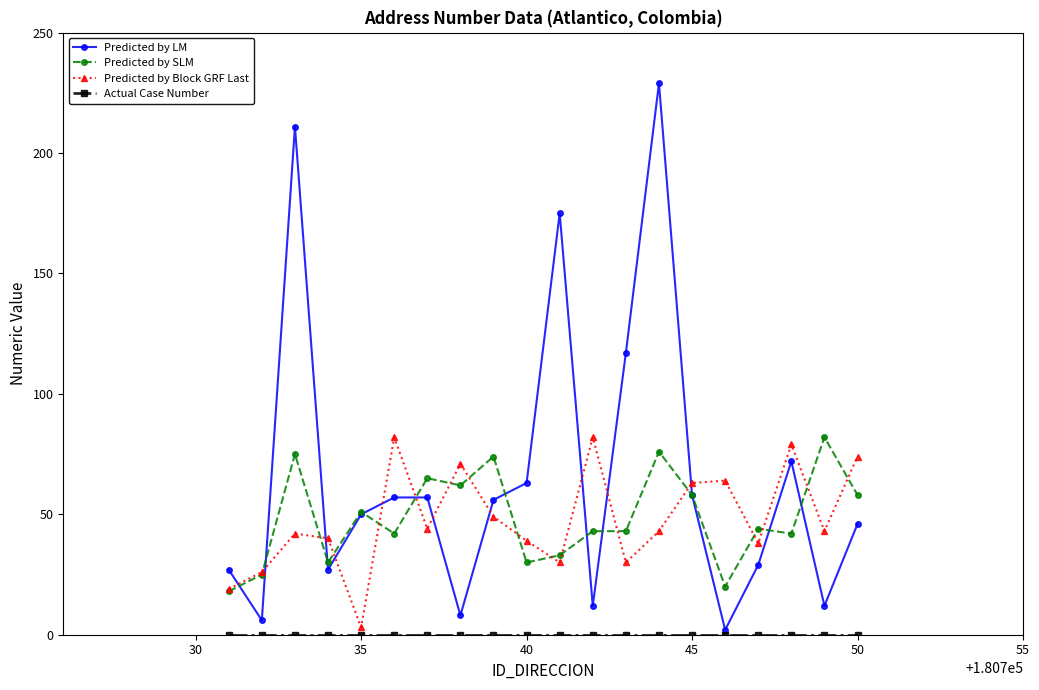

Which series has the widest spread of values?

Predicted by LM